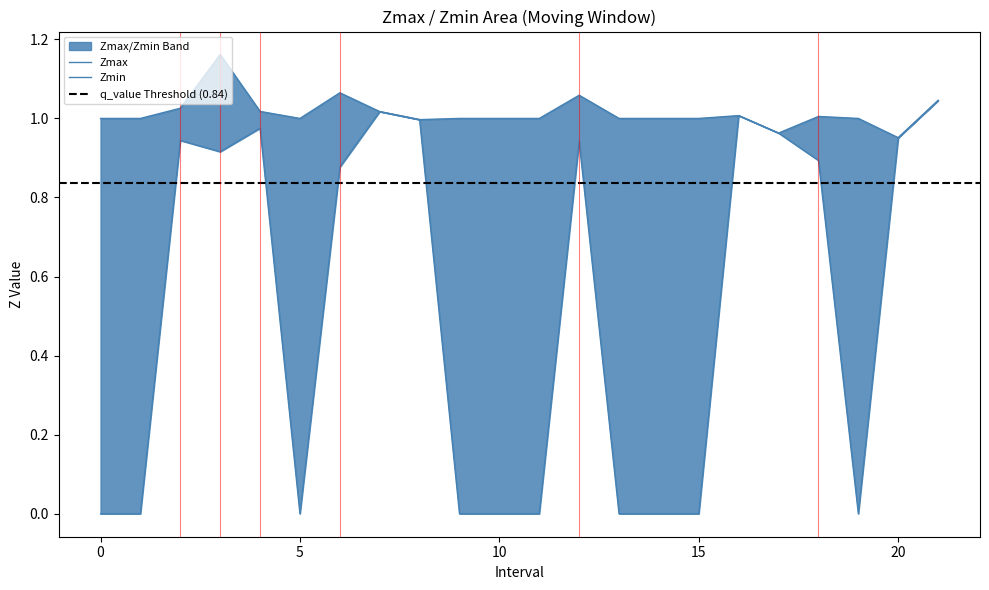

True or false: Zmax has a value of 1.7 at 5.

False